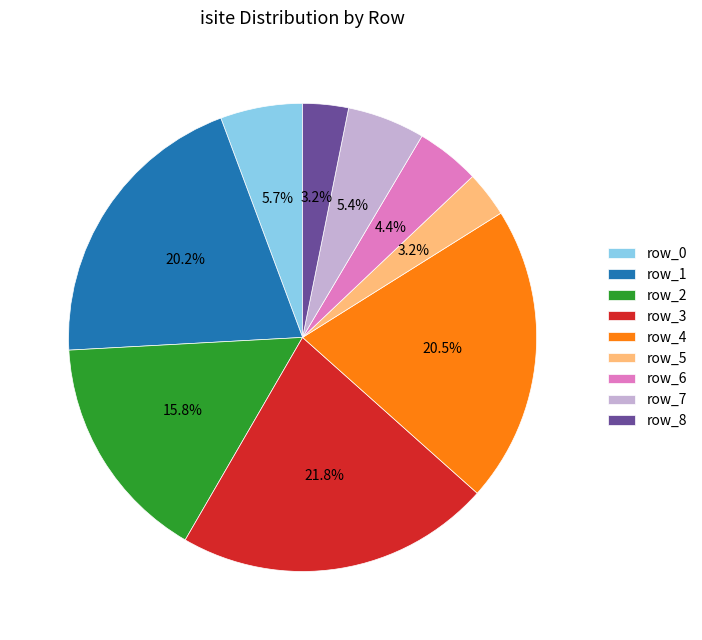

Is it true that row_2 is 16% of the pie?

True